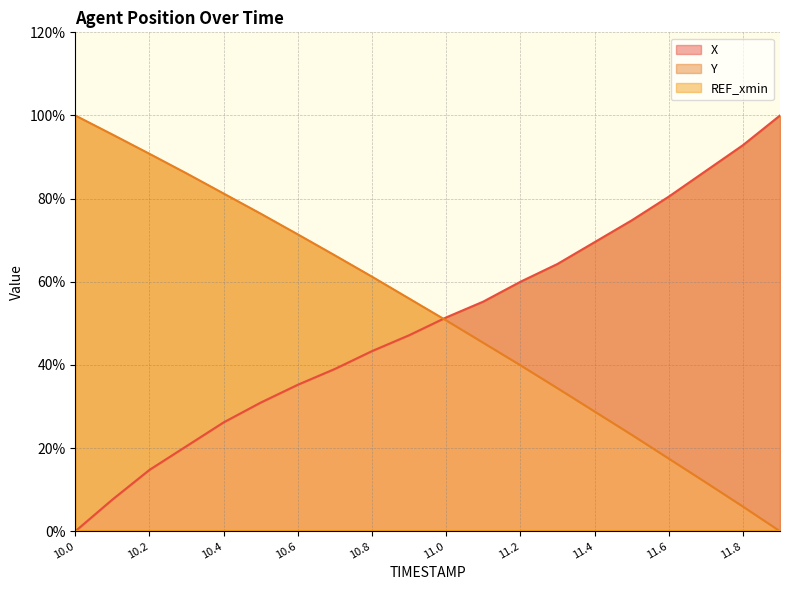

Count the number of categories in the chart.

20